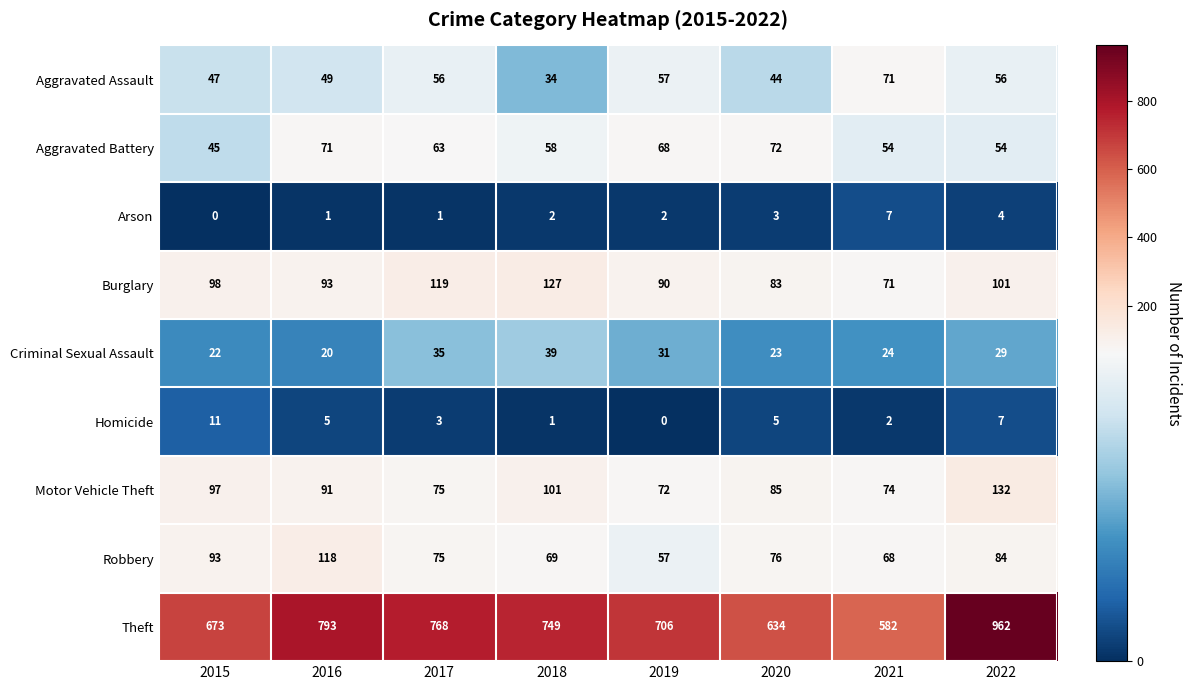

Where does the Homicide series first go above 5?

2015